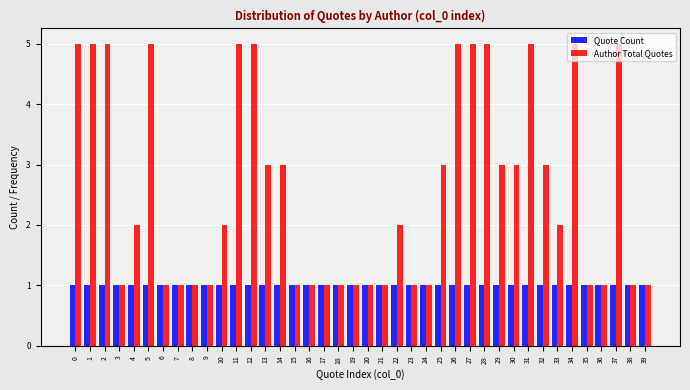

Rank the series by their maximum value, from highest to lowest.

Author Total Quotes, Quote Count